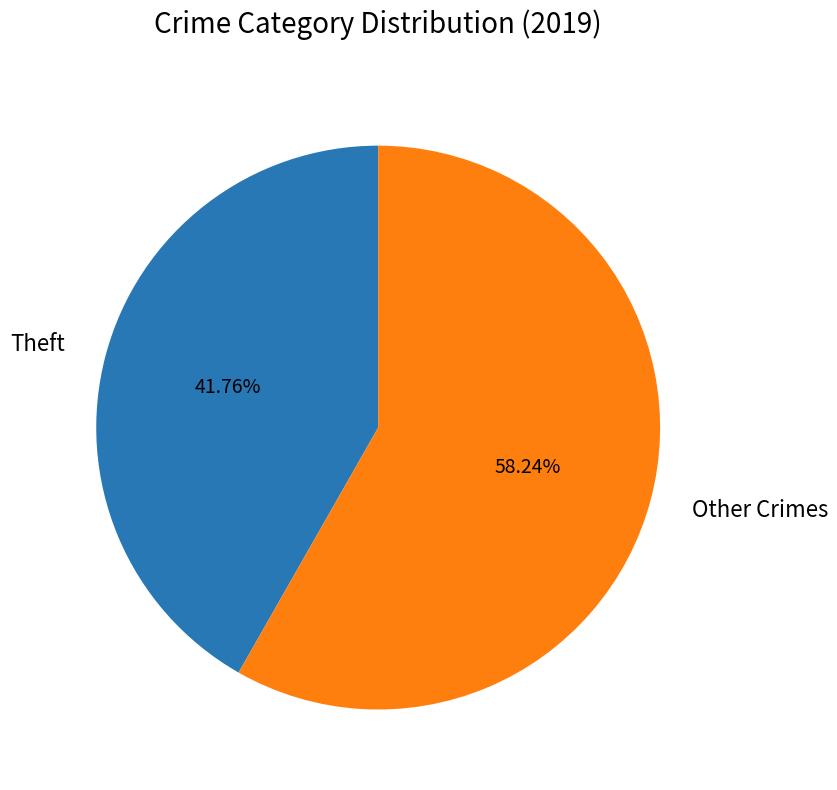

Is there any slice that represents more than half of the pie?

Yes